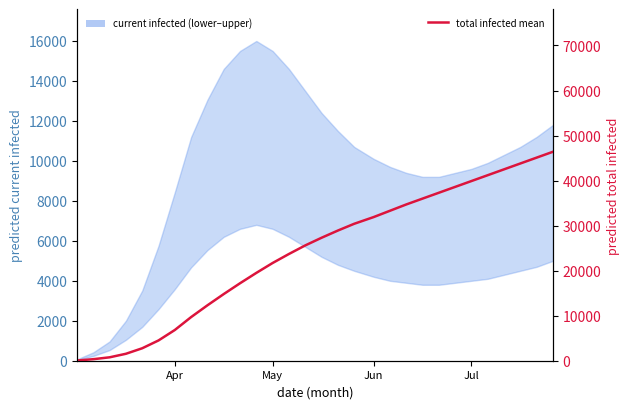

The value at Apr is 6824. True or false?

True